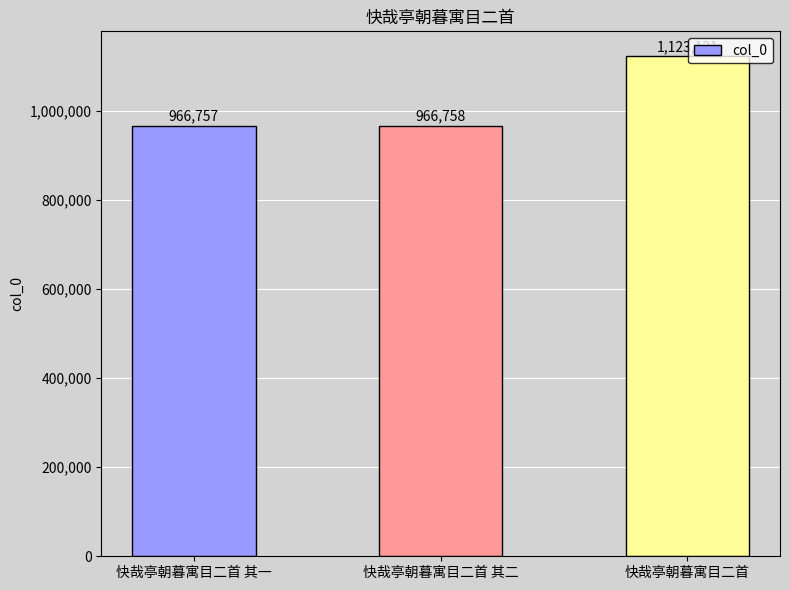

Where is the data nearest to the value 1044944?

快哉亭朝暮寓目二首 其二